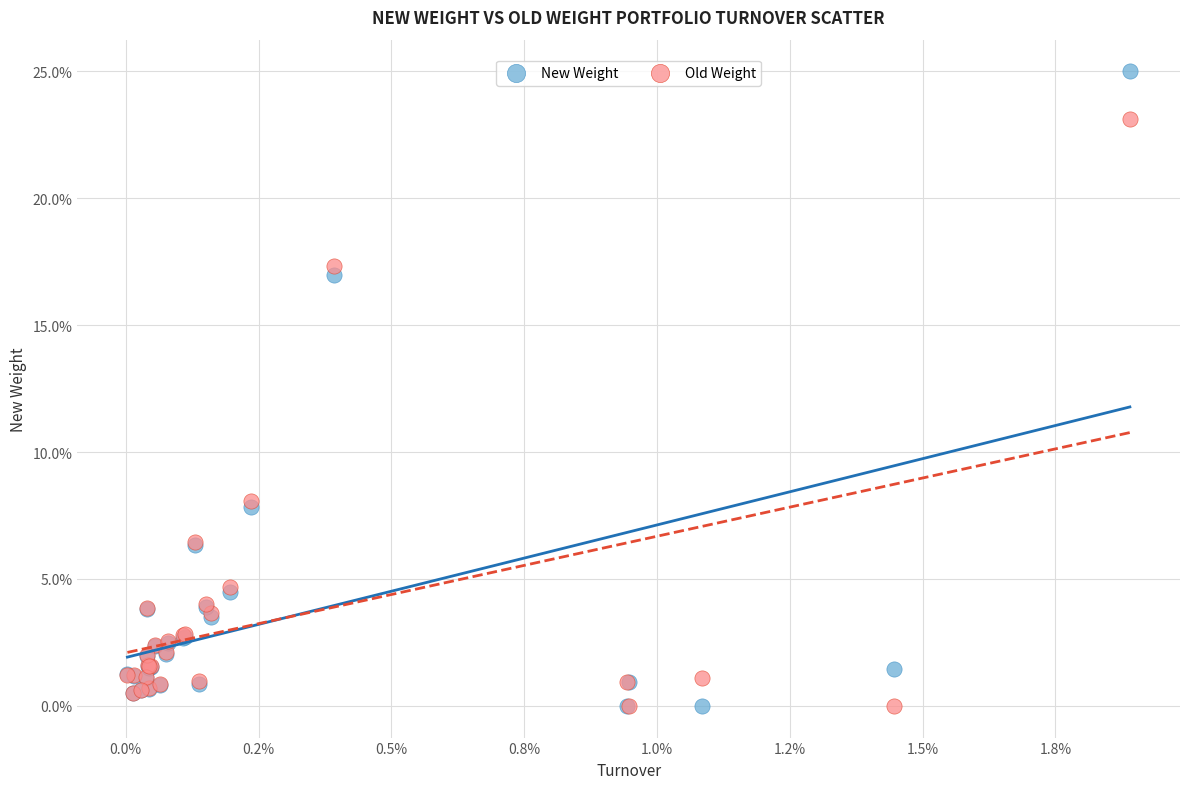

What are all the series names shown in the legend?

New Weight, Old Weight